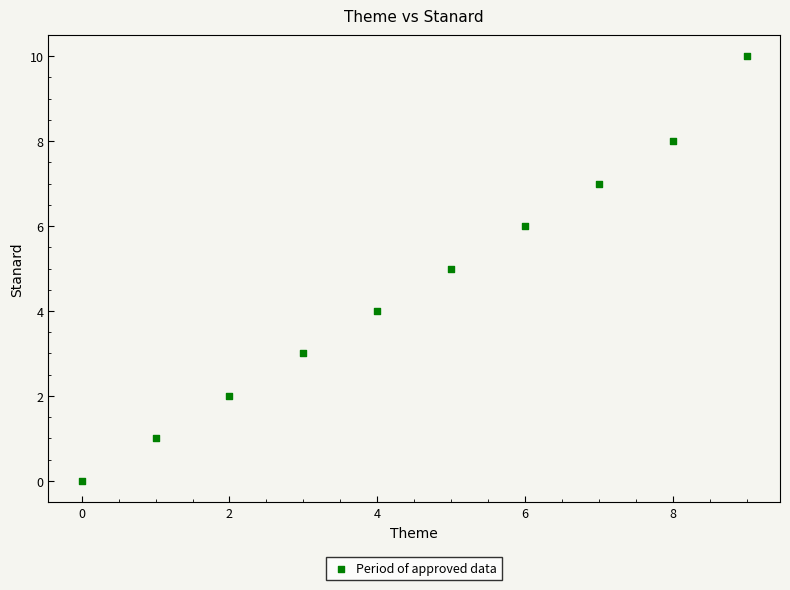

What is the average Y value?

5